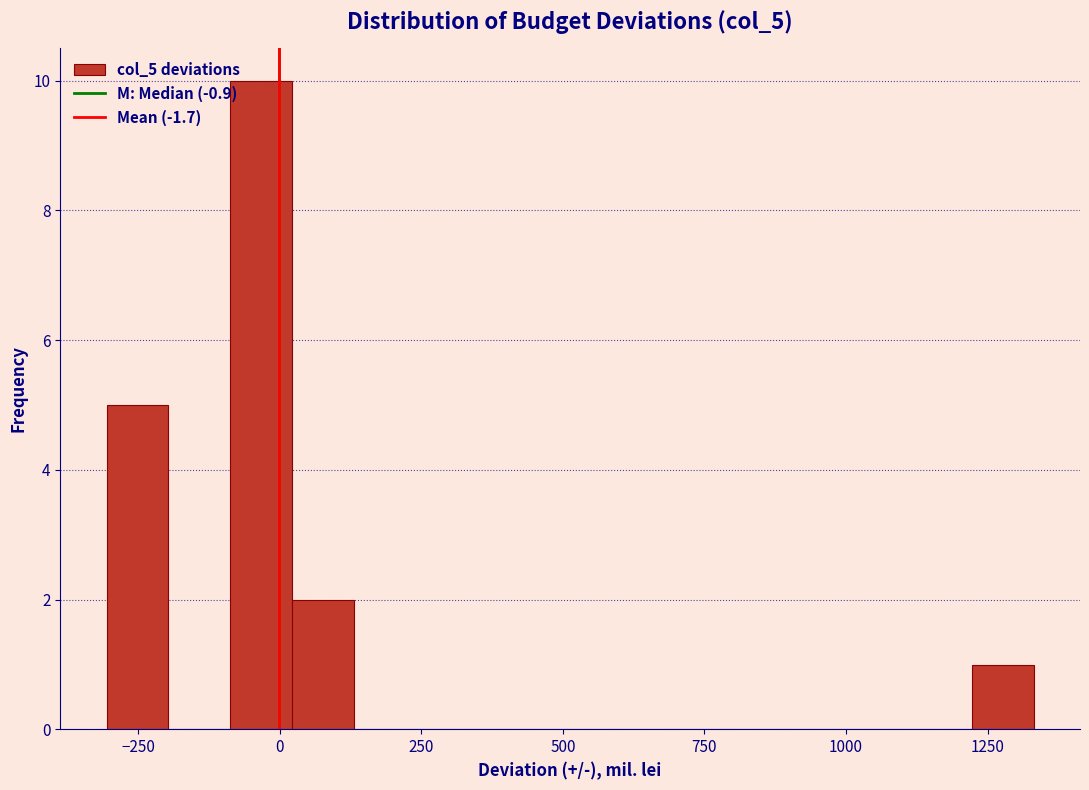

Around what value on the x-axis is the tallest bar? Give the approximate position of its centre, as read against the axis.

-50